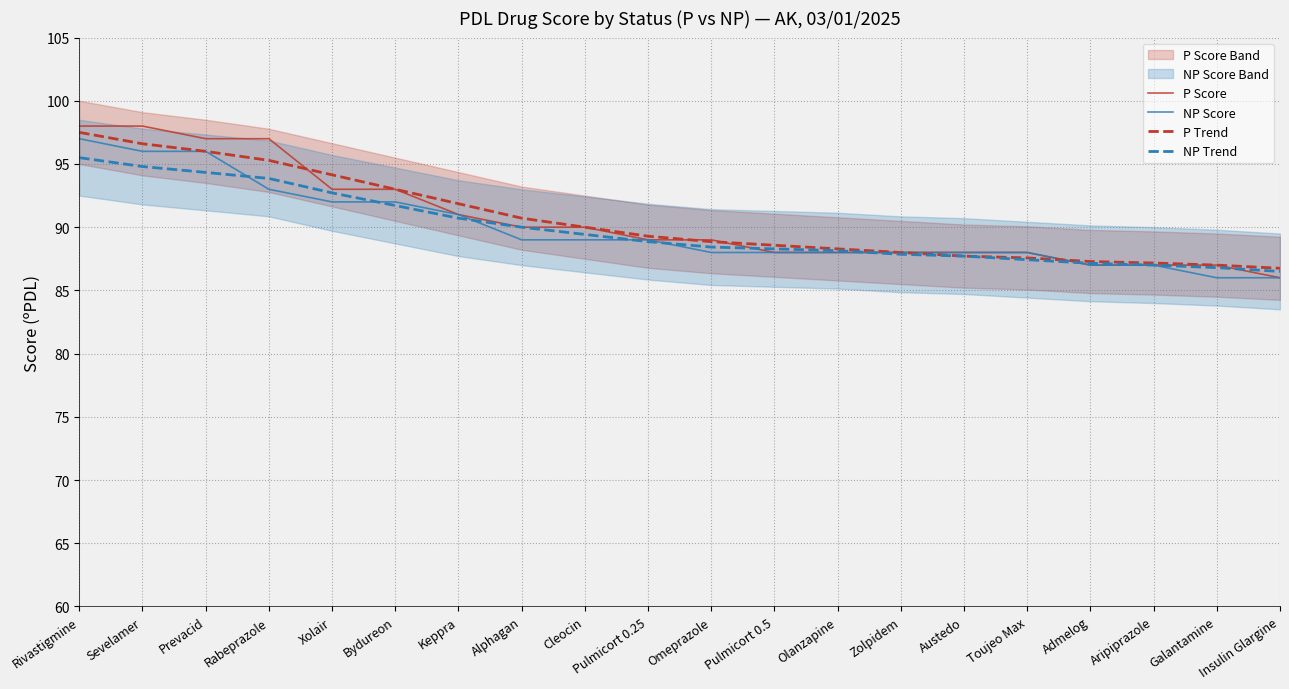

What is the maximum value shown in the chart?

98.0